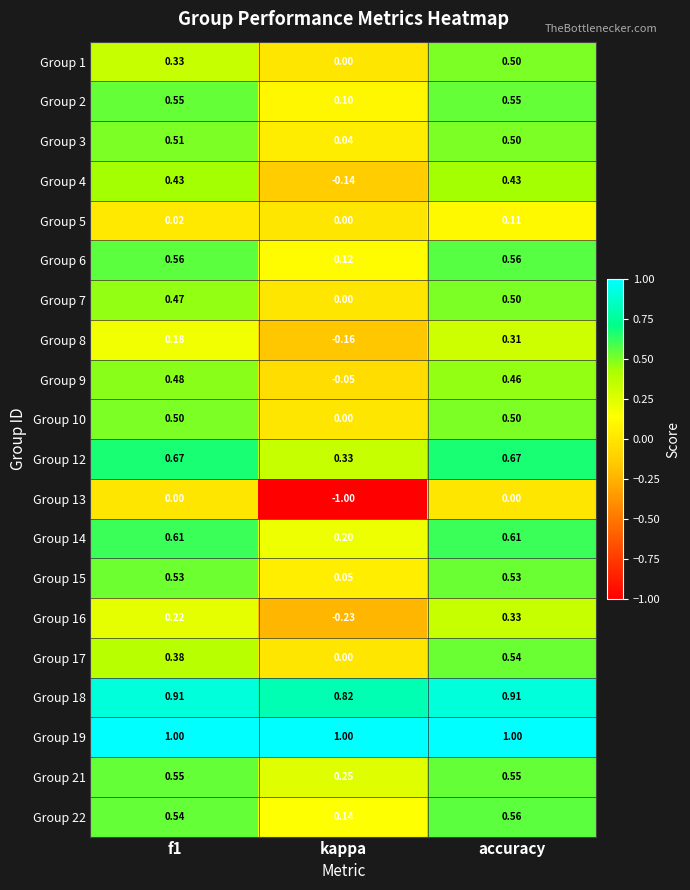

At which category does the chart reach its minimum across all series?

kappa